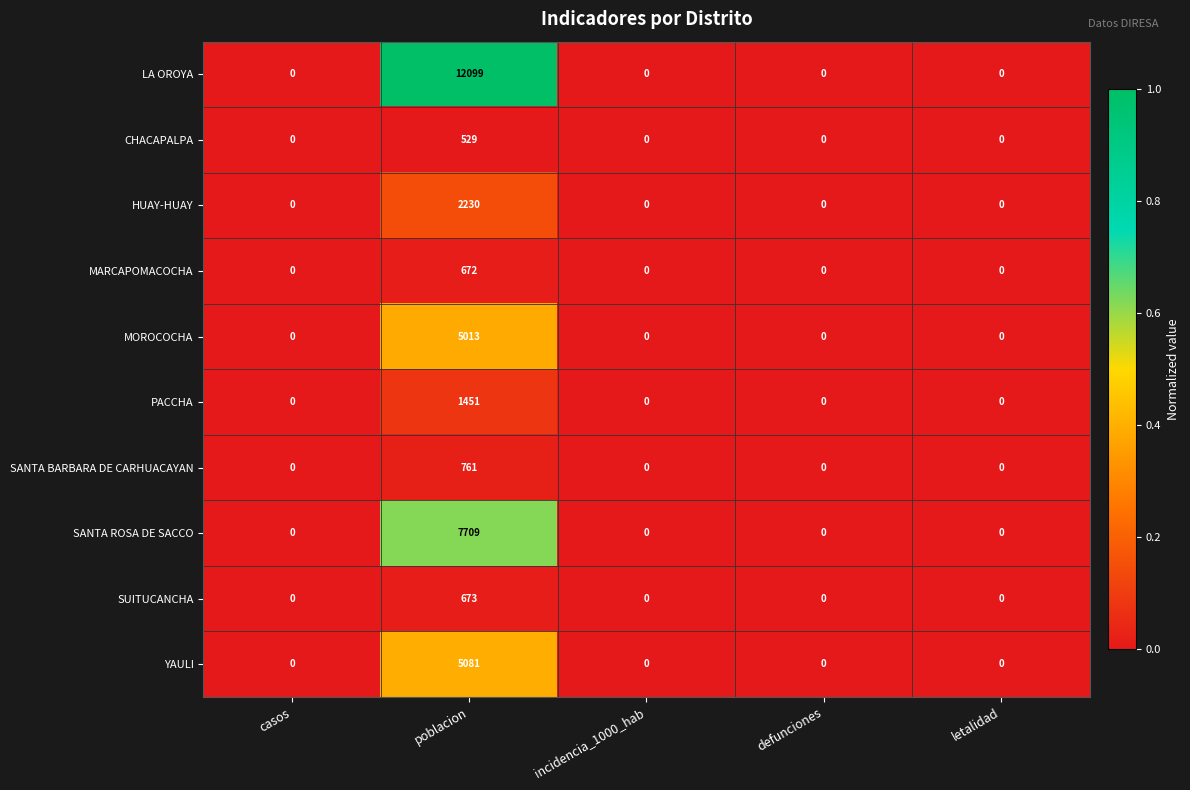

What is the sum of all CHACAPALPA values?

529